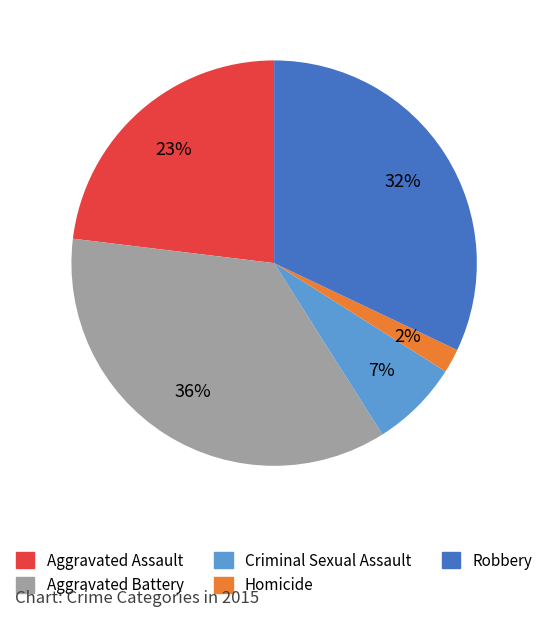

Which category has the smallest portion of the pie?

Homicide